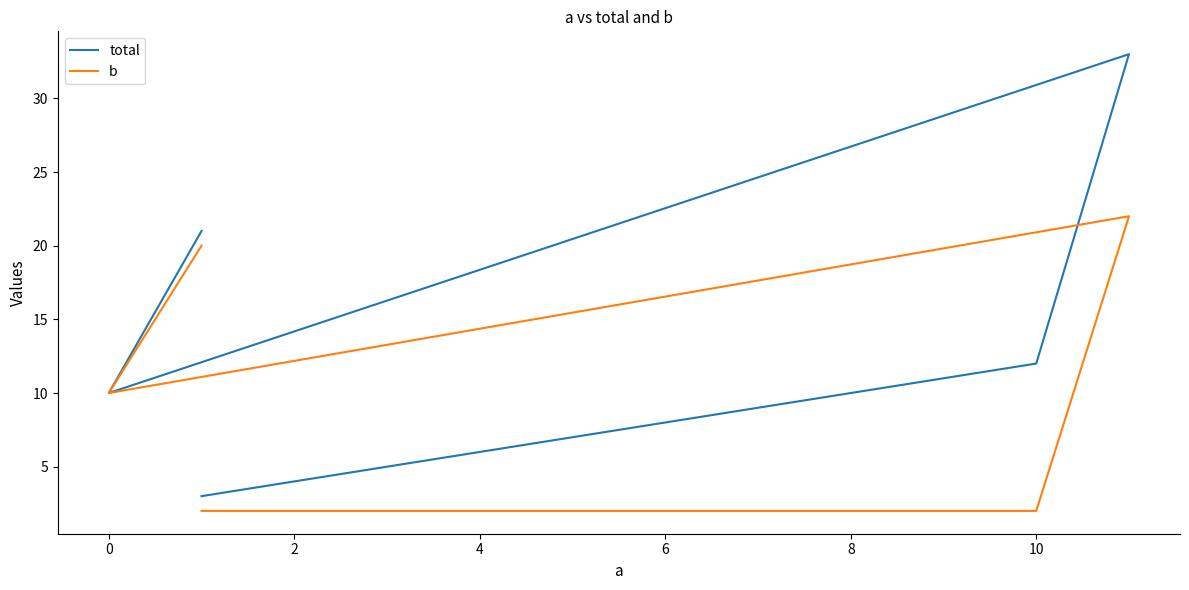

True or false: b and total cross at least once.

False